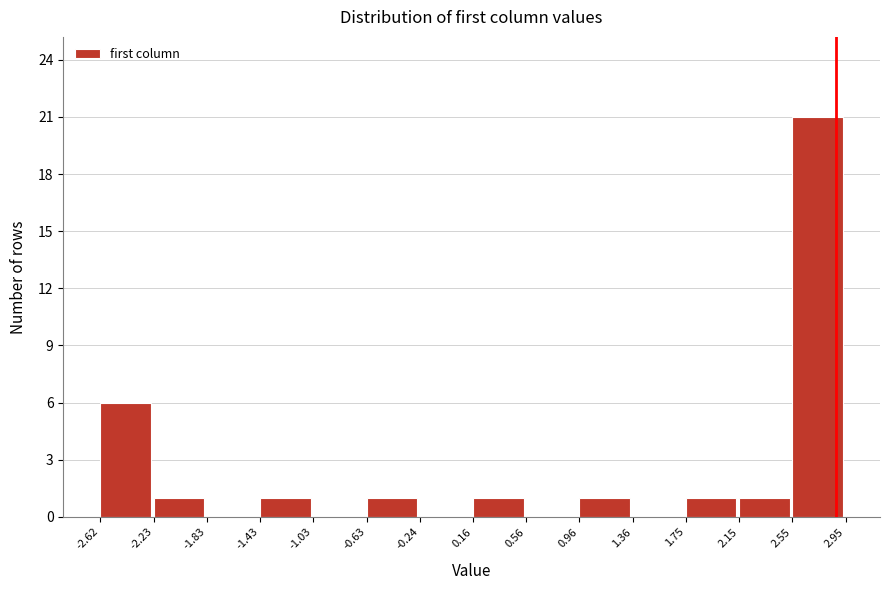

How tall is the bar that spans 1.75 to 2.15 on the x-axis? The values are not printed on the chart, so give them approximately, as read against the axis.

1